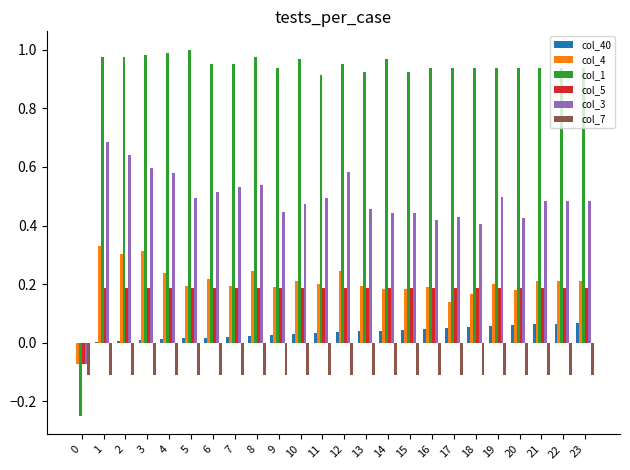

Which series changed the most between 1 and 4?

col_3